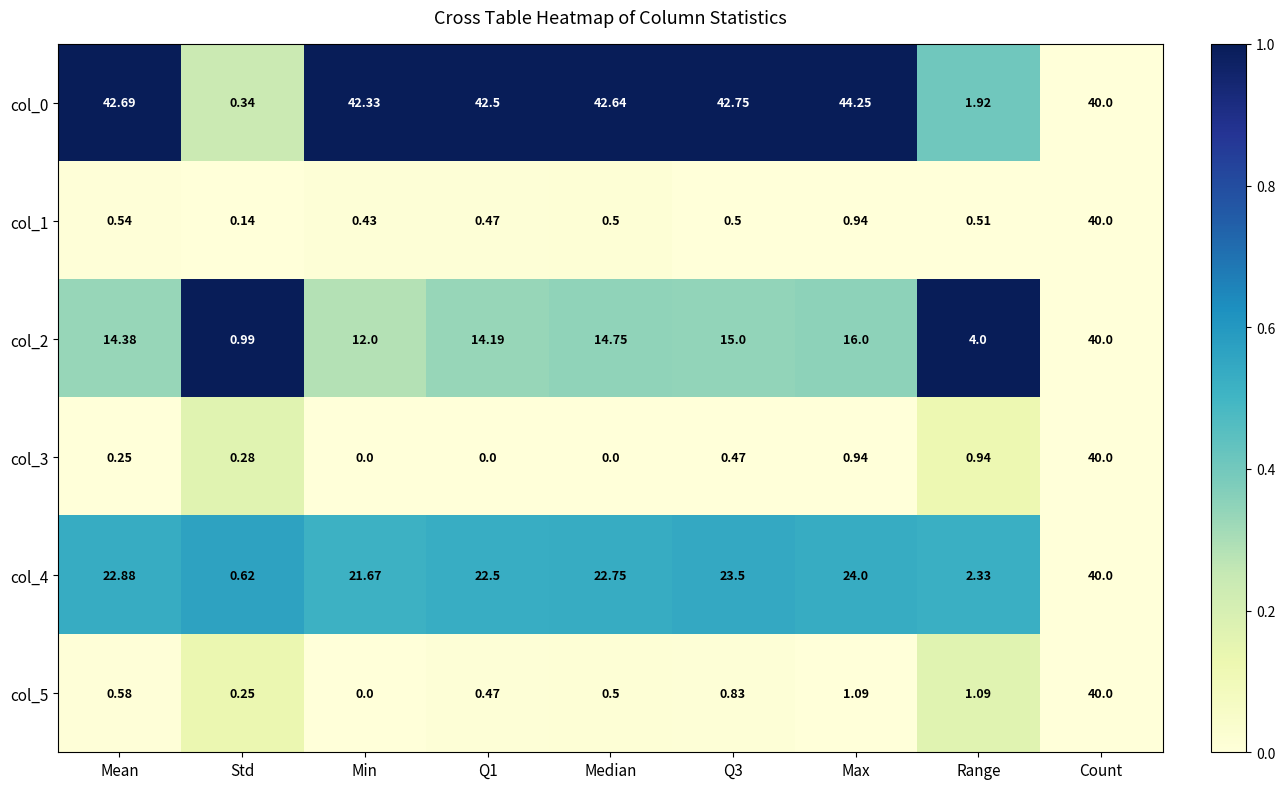

Which label corresponds to the largest value in the chart?

Max